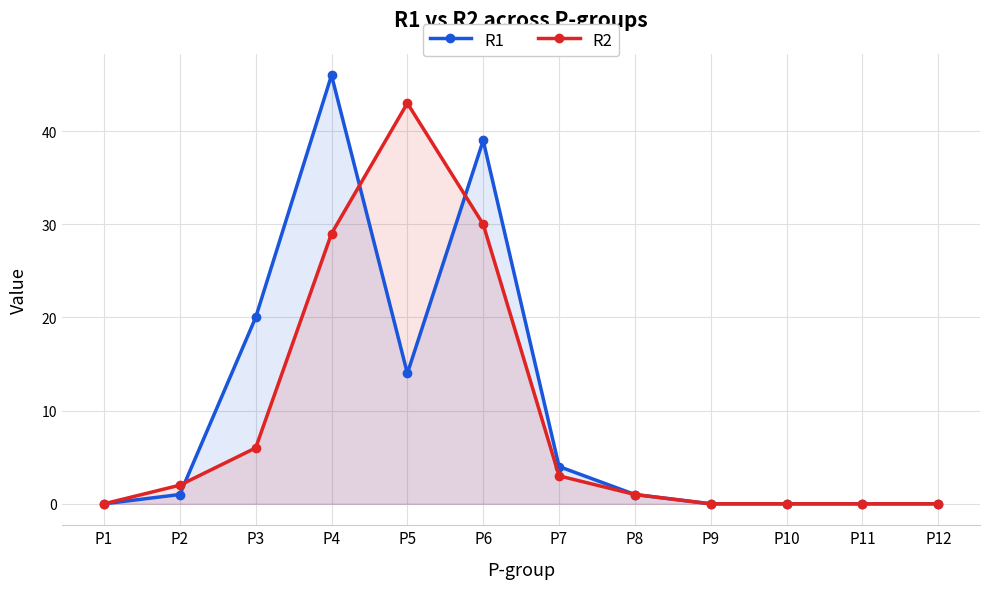

Rank the series by their maximum value, from lowest to highest.

R2, R1